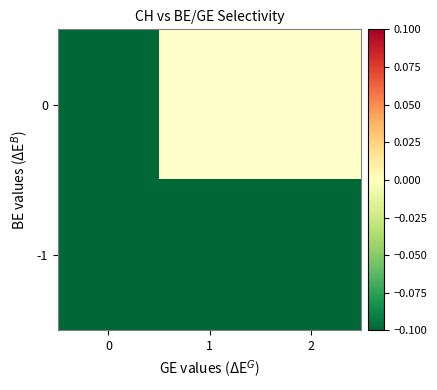

The value of row_0 at 1 is -0.4. True or false?

False